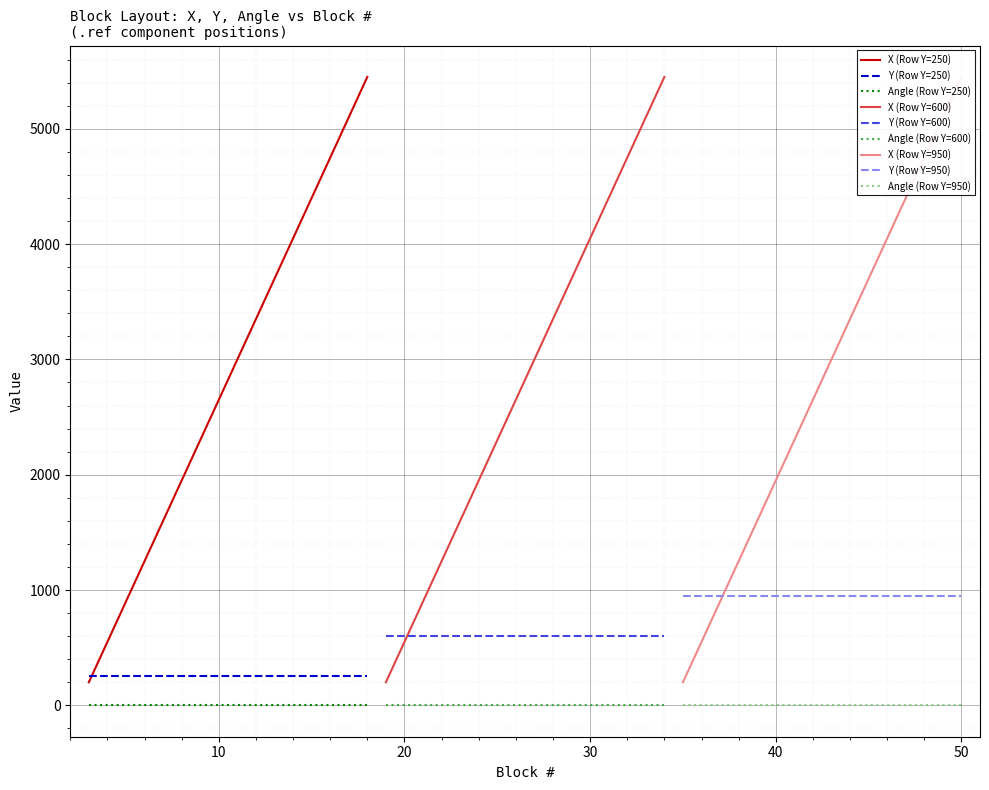

How many times do X and Y cross each other?

1